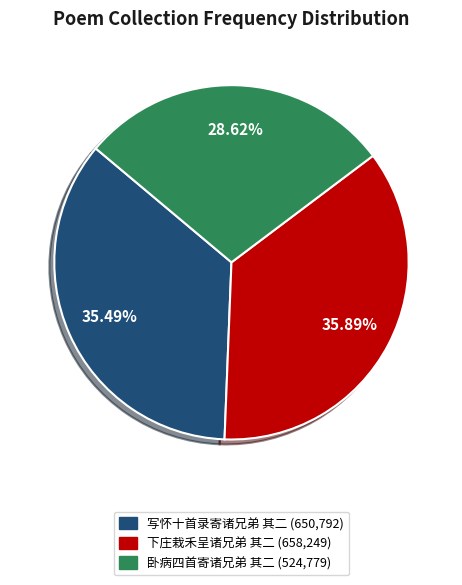

What is the ratio of the value at 卧病四首寄诸兄弟 其二 to the value at 下庄栽禾呈诸兄弟 其二?

0.8